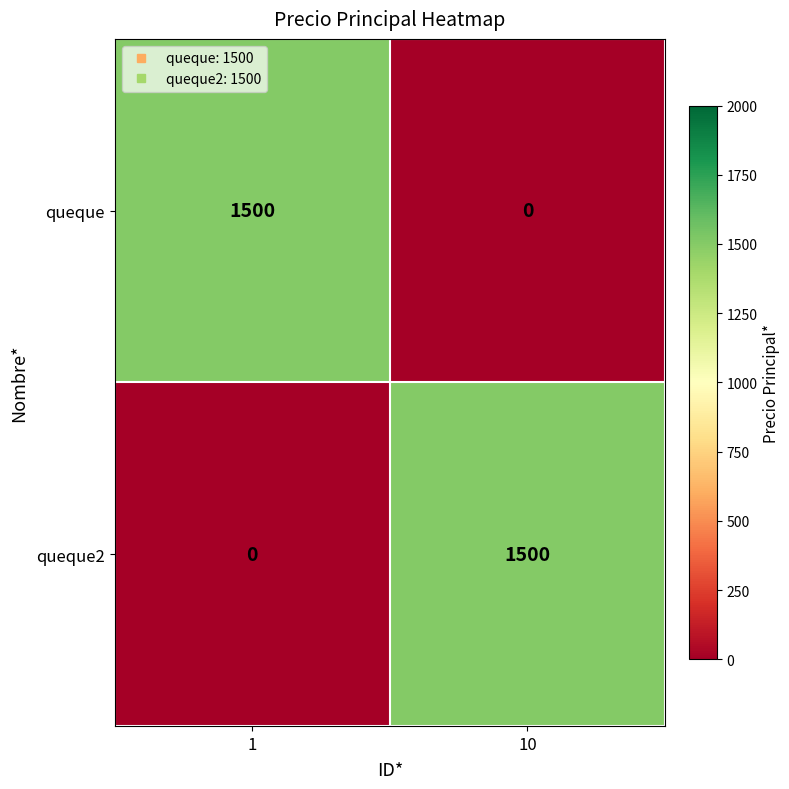

What is the maximum value shown in the chart?

1500